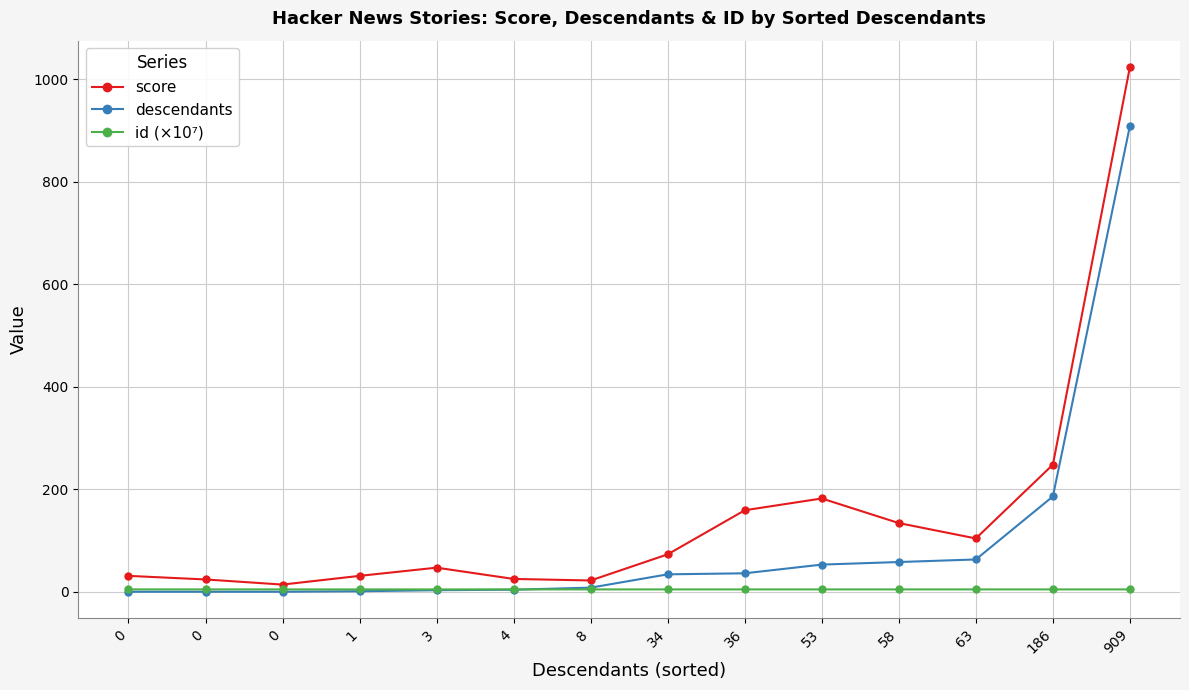

How many lines are shown in the chart?

3